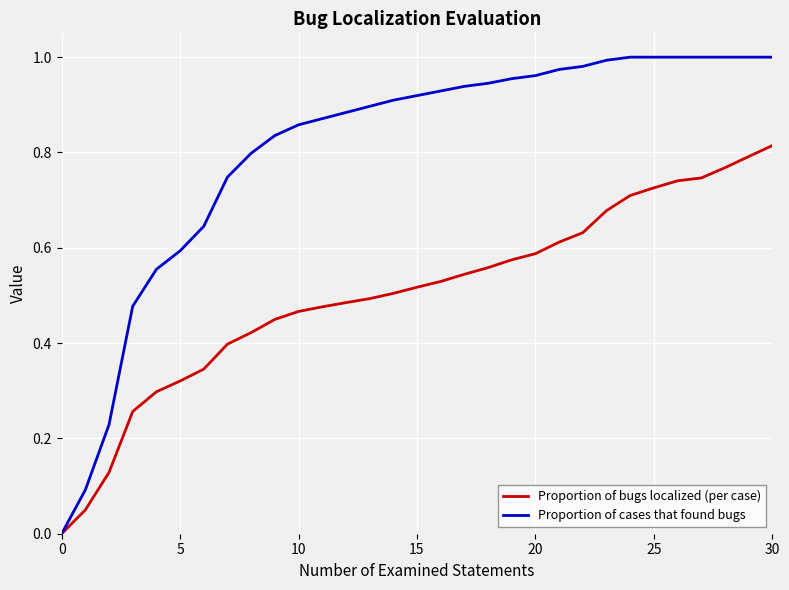

What are all the series names shown in the legend?

Proportion of bugs localized (per case), Proportion of cases that found bugs